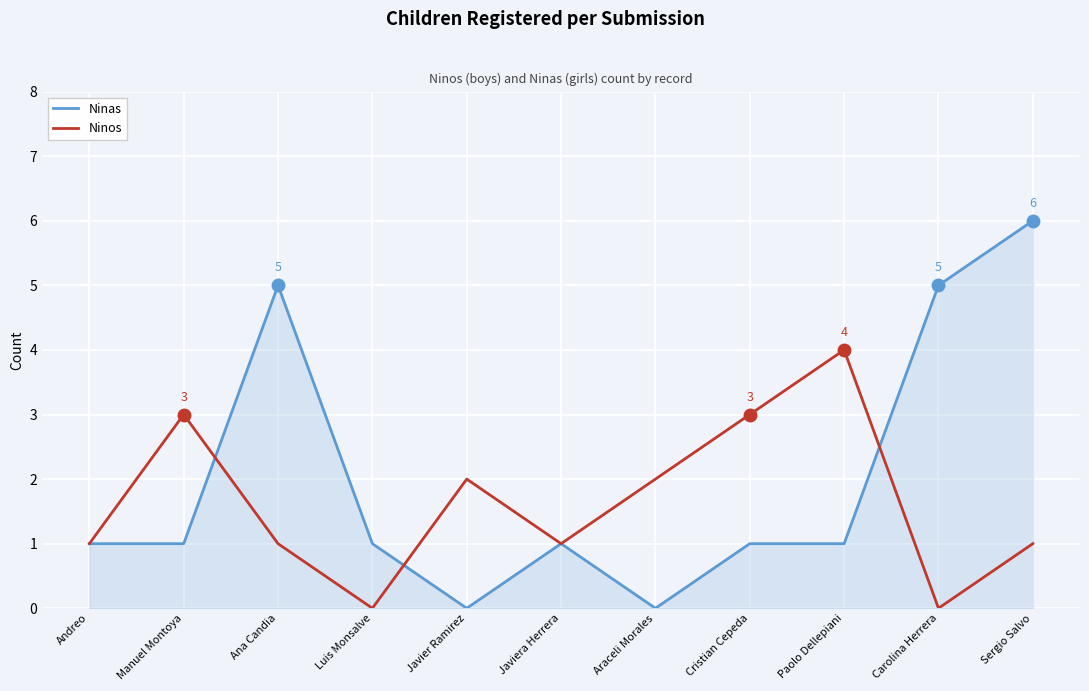

What position from the right is Manuel Montoya?

10